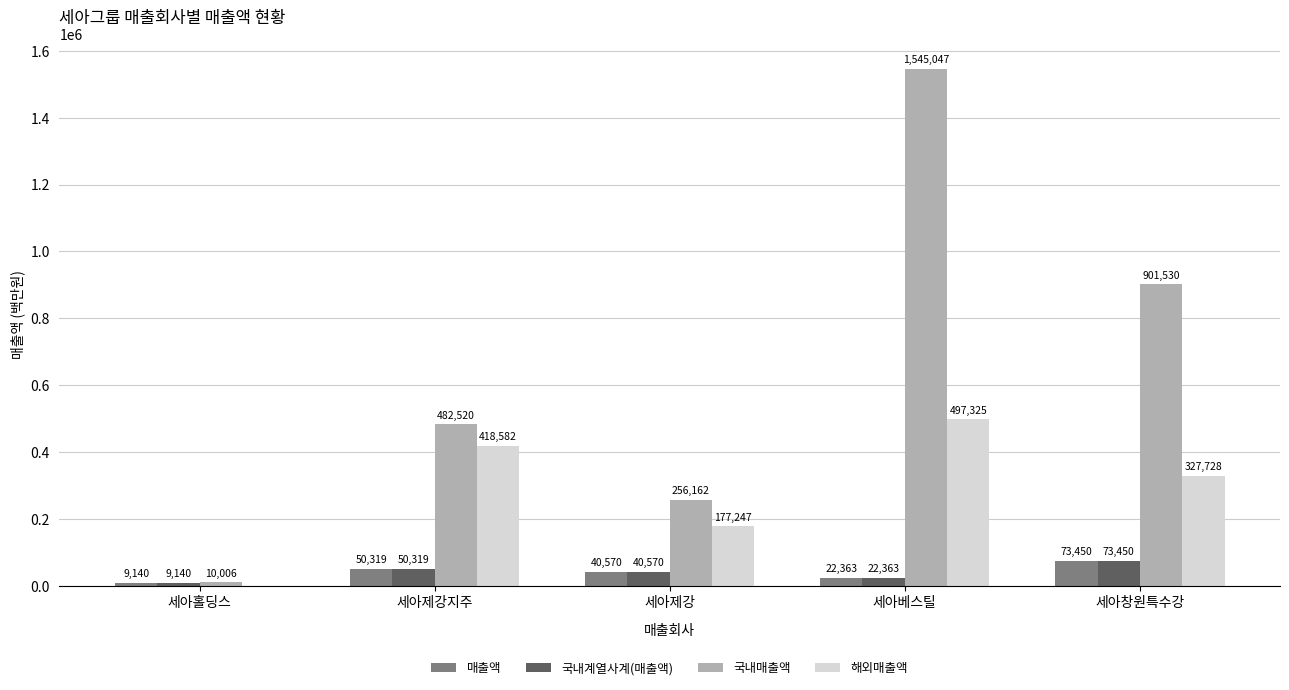

Count the 국내매출액 values in the range 256162 to 901530.

3